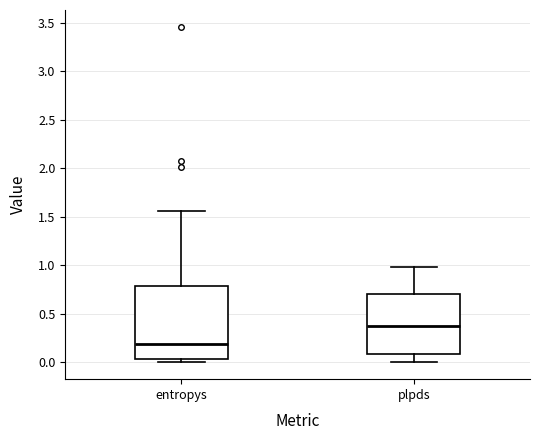

Reading left to right, read every box against the y-axis: the position of its median line, the range the box covers, and the ends of its whiskers. The values are not printed on the chart, so give them approximately, as read against the axis.

entropys: median 0.20, box 0.05 to 0.80, whiskers 0.00 to 1.55
plpds: median 0.35, box 0.10 to 0.70, whiskers 0.00 to 1.00